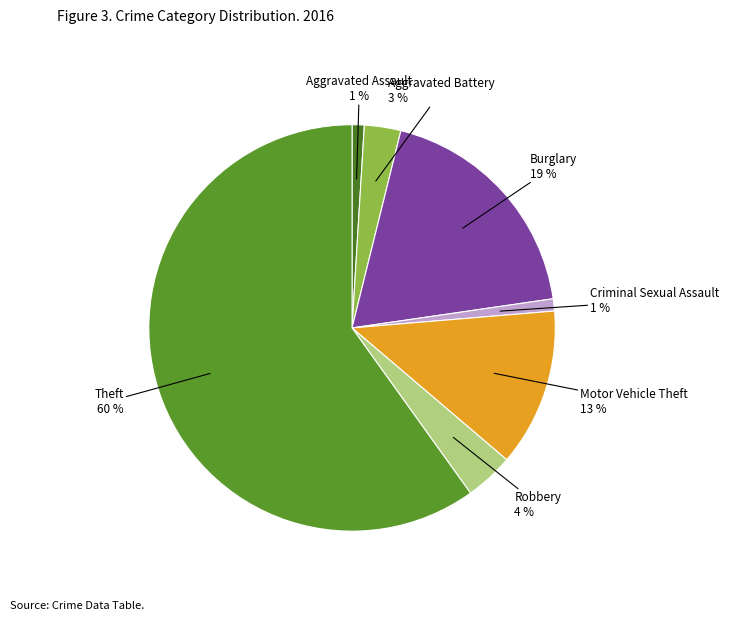

To the nearest percent, what is the average slice percentage?

14%